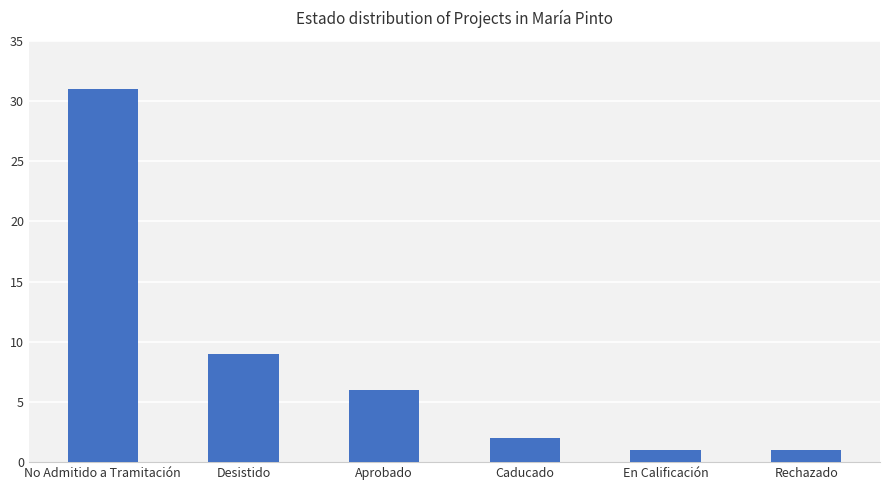

What is the label of the 3rd bar from the right?

Caducado